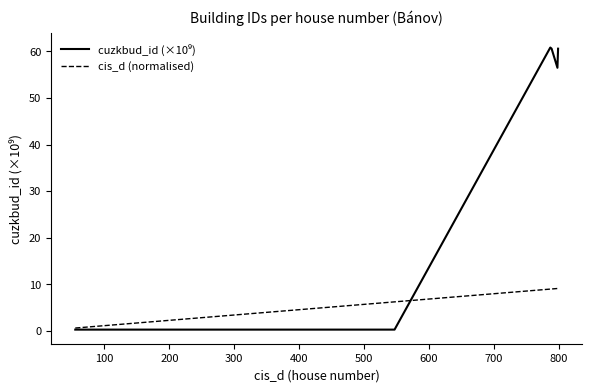

Count the number of data series in this chart.

2